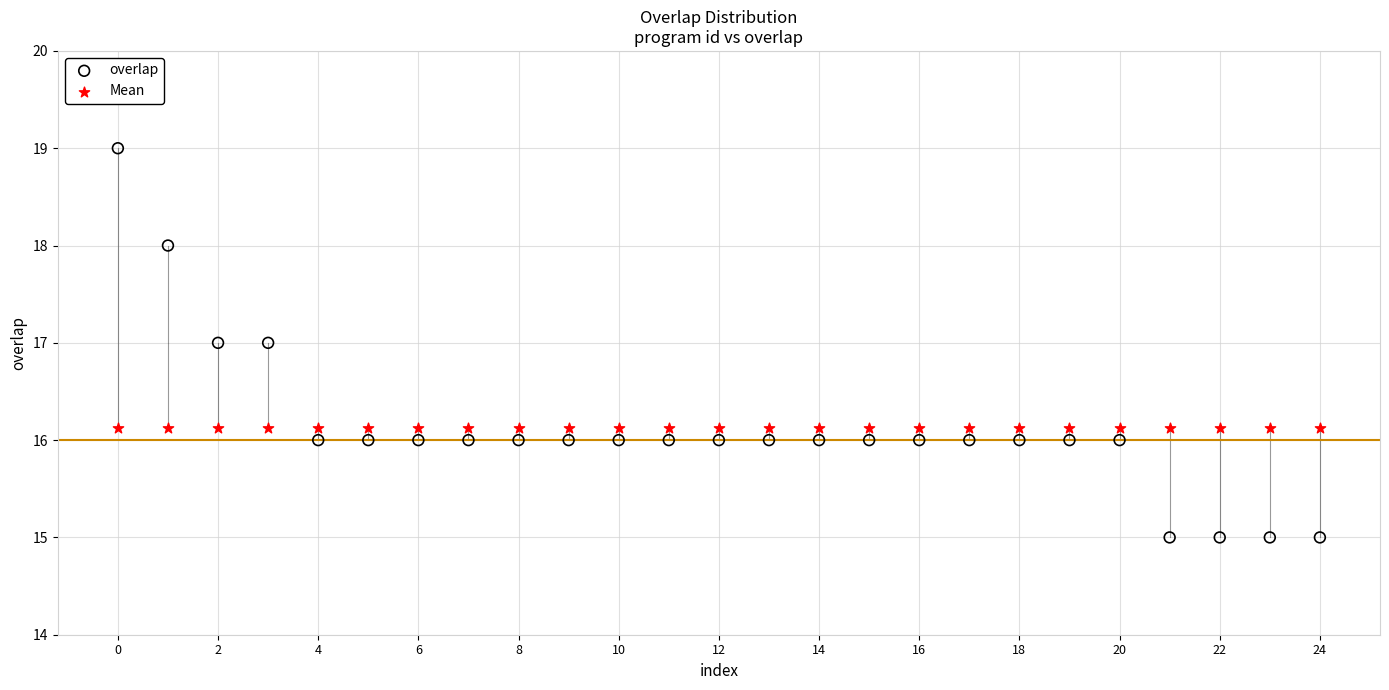

Which series contains the lowest Y value?

overlap